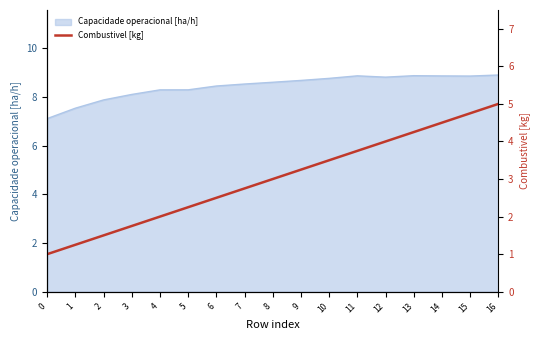

What is the highest value of the Capacidade operacional [ha/h] series?

8.9